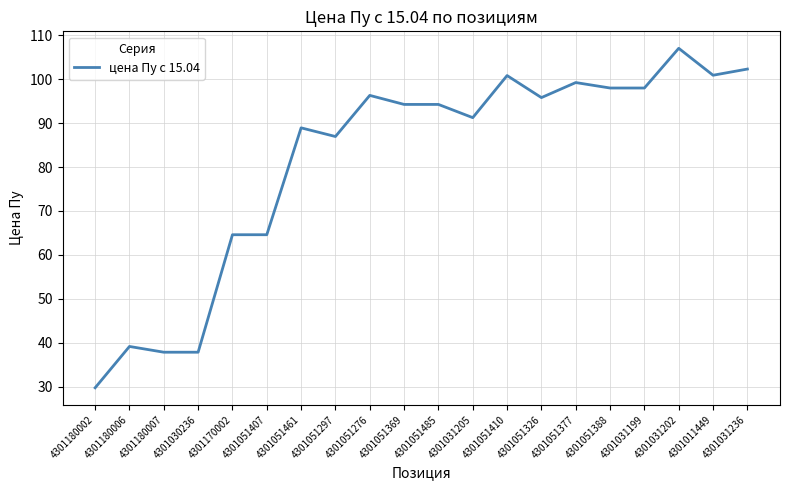

What value does the data have at 4301031205?

91.2